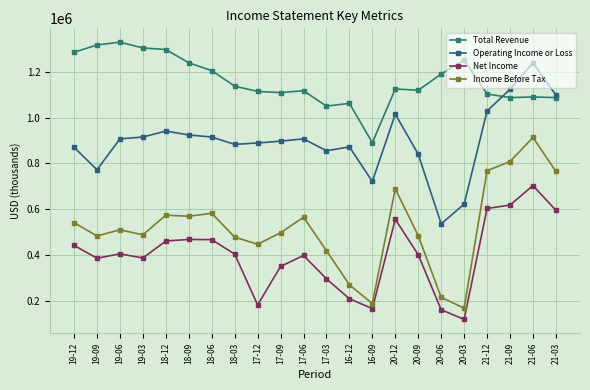

Is this an area chart (filled region under the line)?

No